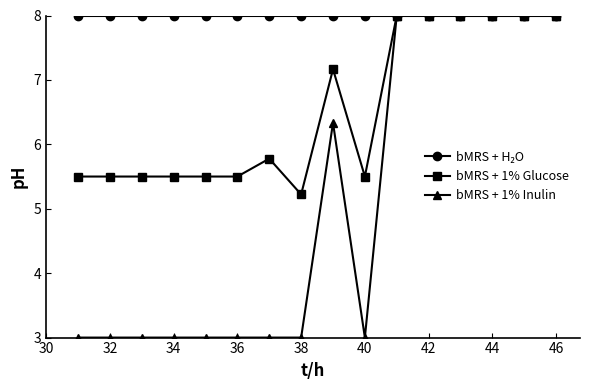

True or false: bMRS + 1% Inulin has more than 0 interior local peaks.

True